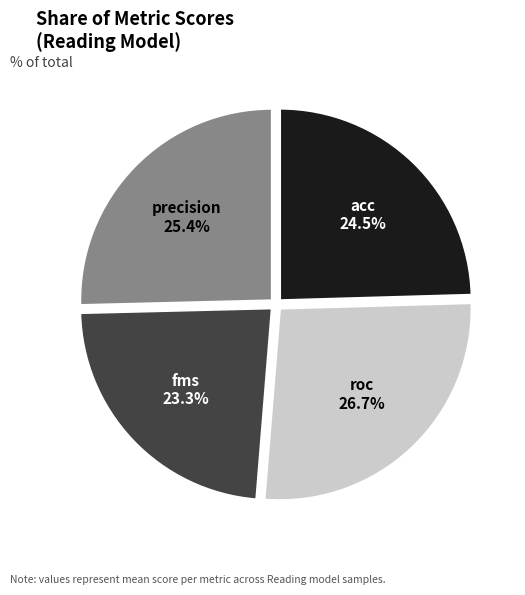

Do roc and acc together represent more than half of the pie?

Yes